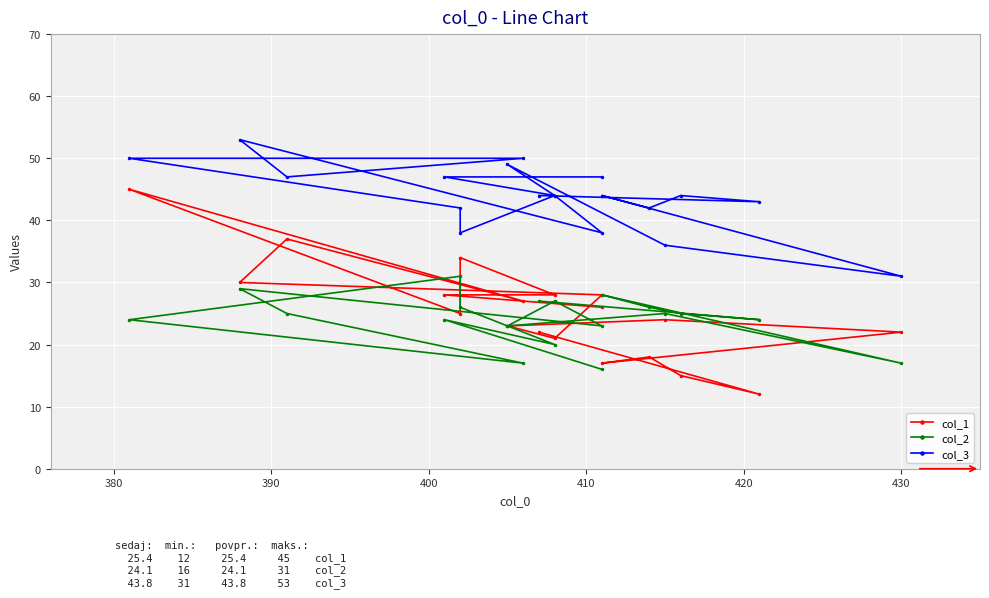

Rank the series by their maximum value, from lowest to highest.

col_2, col_1, col_3